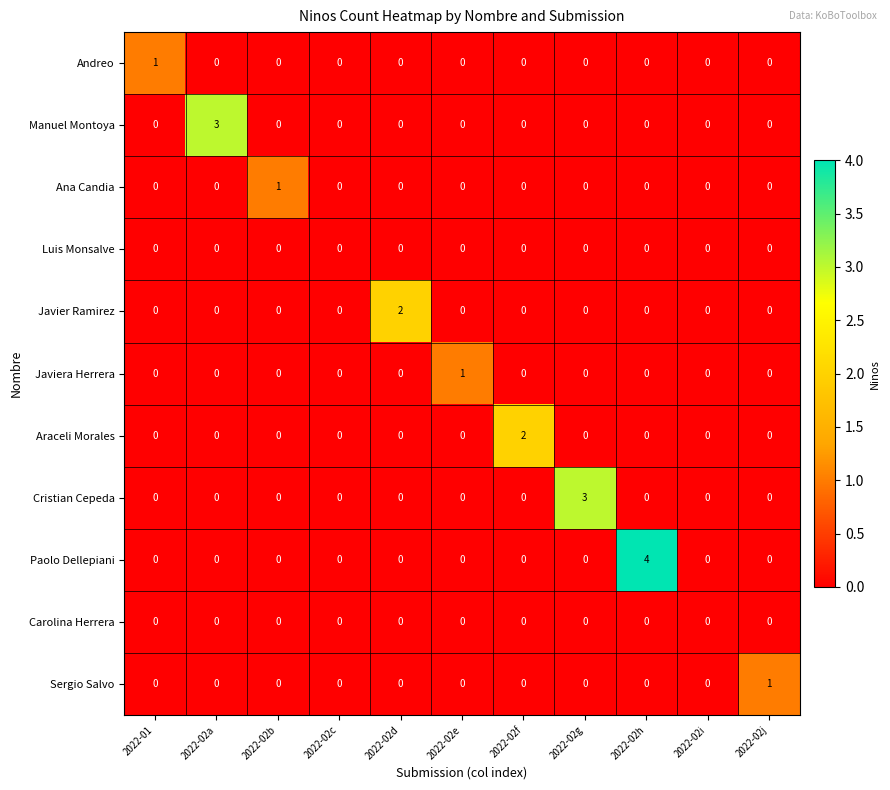

What is the spread (max minus min) of values at 2022-02a?

3